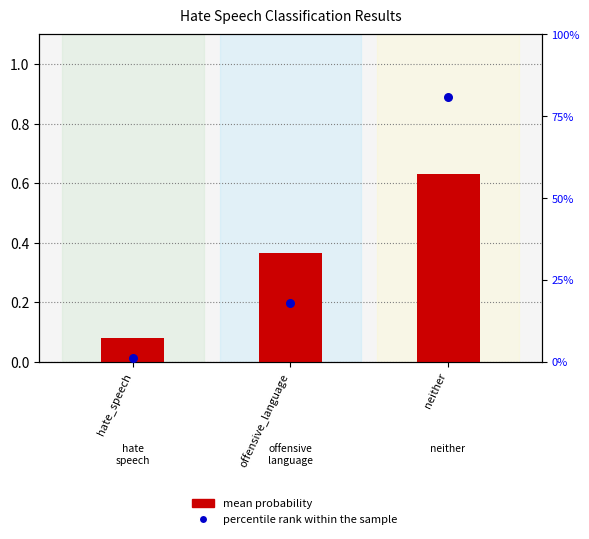

Which series has the widest spread of Y values?

percentile rank within the sample